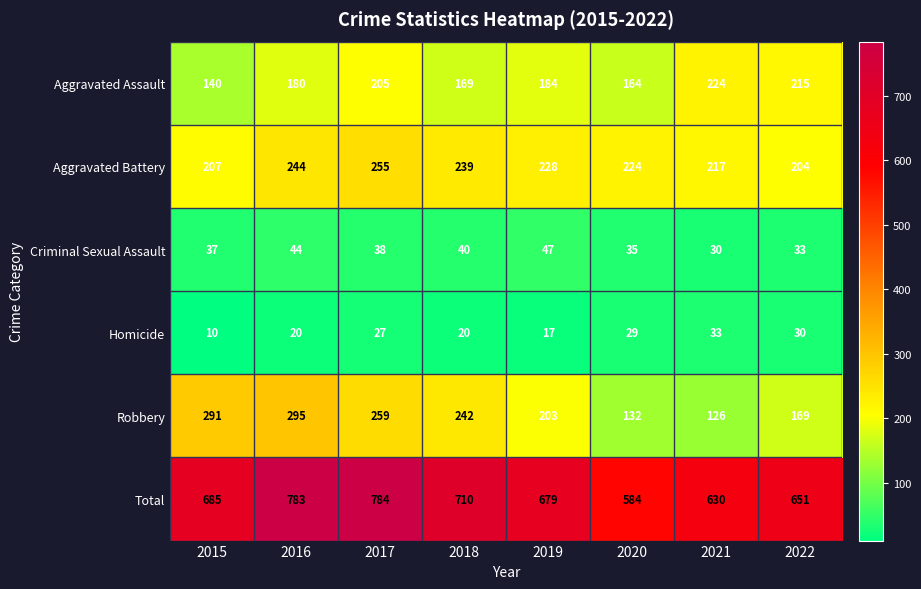

Which series has the widest spread of values?

Total